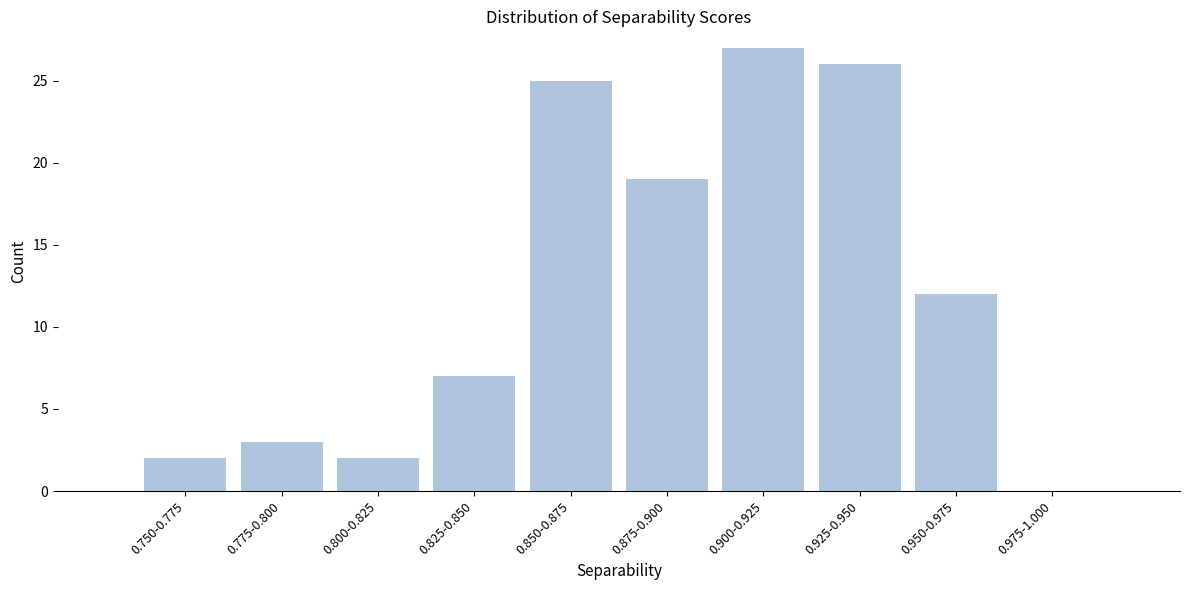

Reading left to right, extract all data points from this chart.

0.750-0.775=2	0.775-0.800=3	0.800-0.825=2	0.825-0.850=7	0.850-0.875=25	0.875-0.900=19	0.900-0.925=27	0.925-0.950=26	0.950-0.975=12	0.975-1.000=0